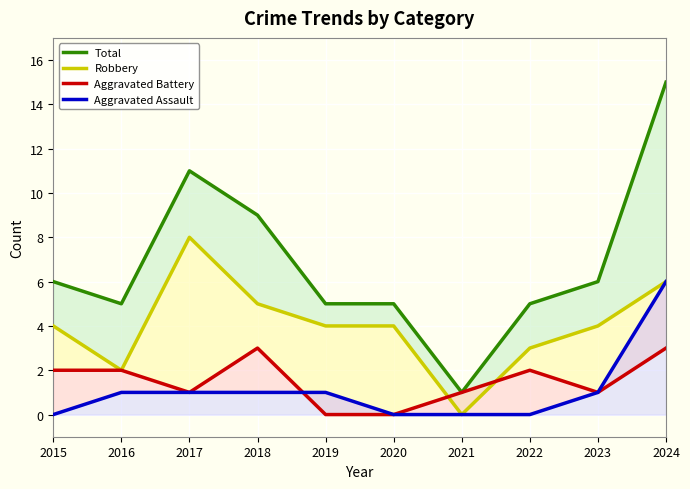

Where is Robbery nearest to the value 4?

2015